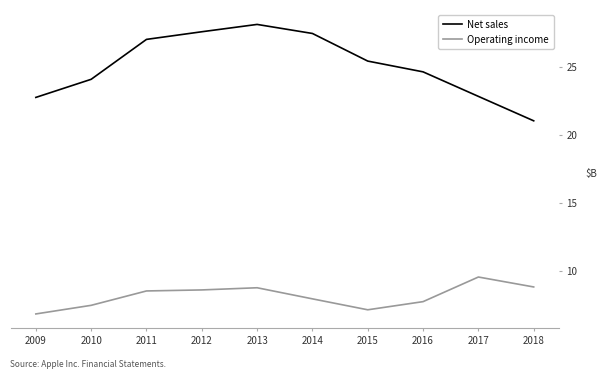

What is the difference between the Operating income values at 2017 and 2011?

1.0